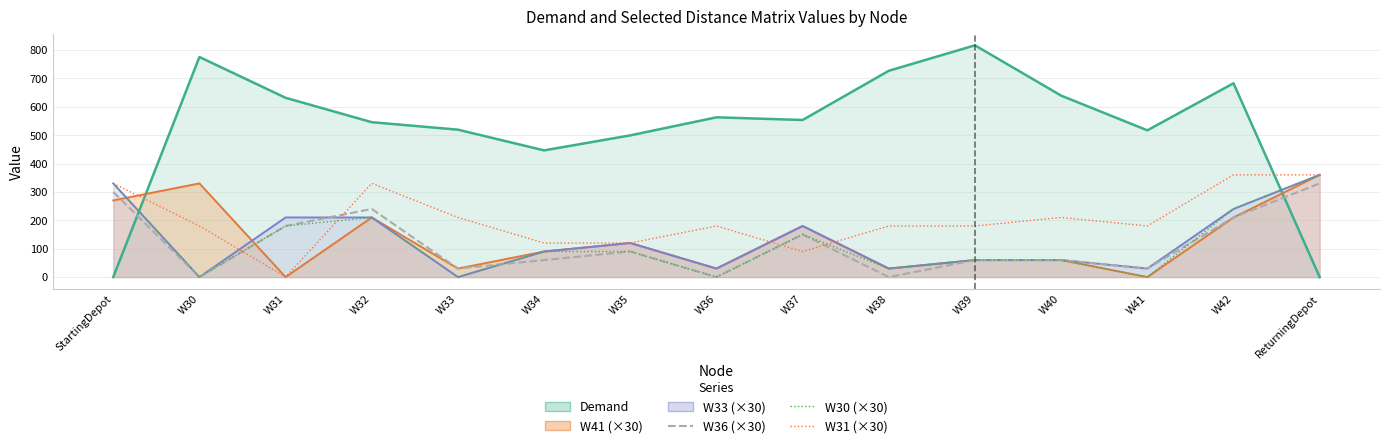

Which category has the lowest value across all series?

W30